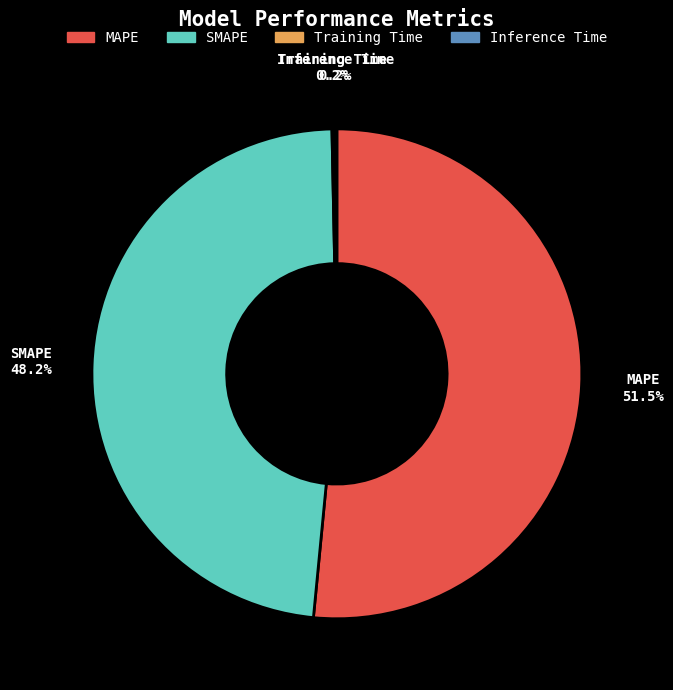

Which category has the biggest portion of the pie?

MAPE